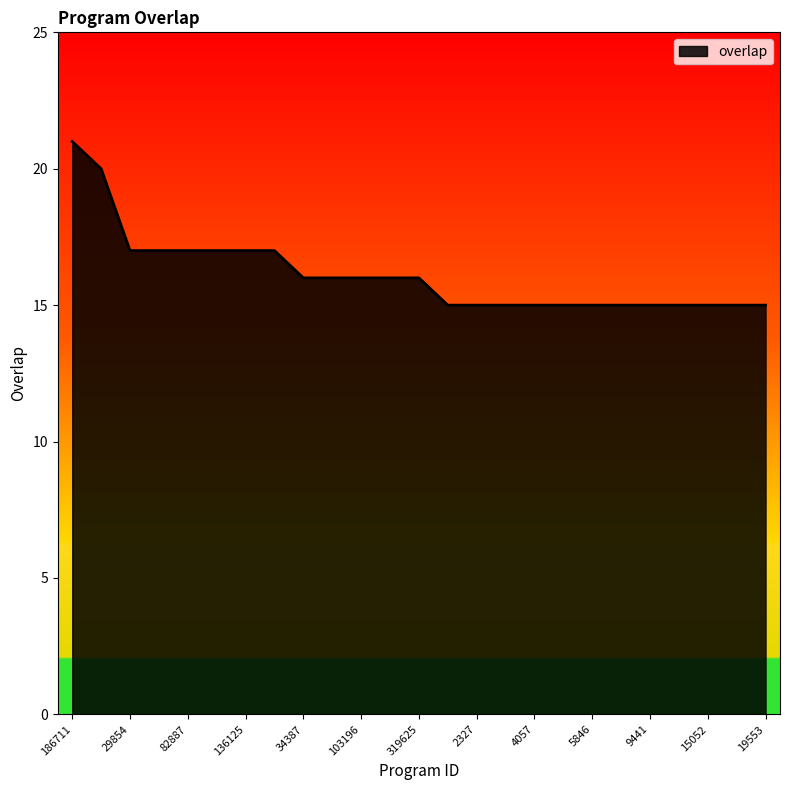

What is the difference between the maximum and minimum values?

6